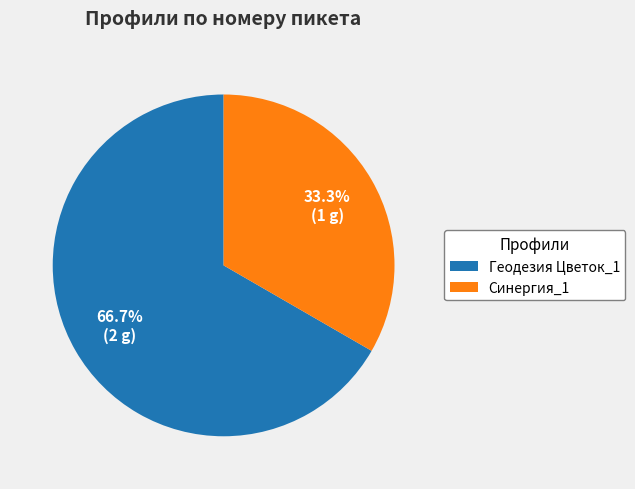

To the nearest percent, what is the difference between the largest and smallest slice percentages?

33%